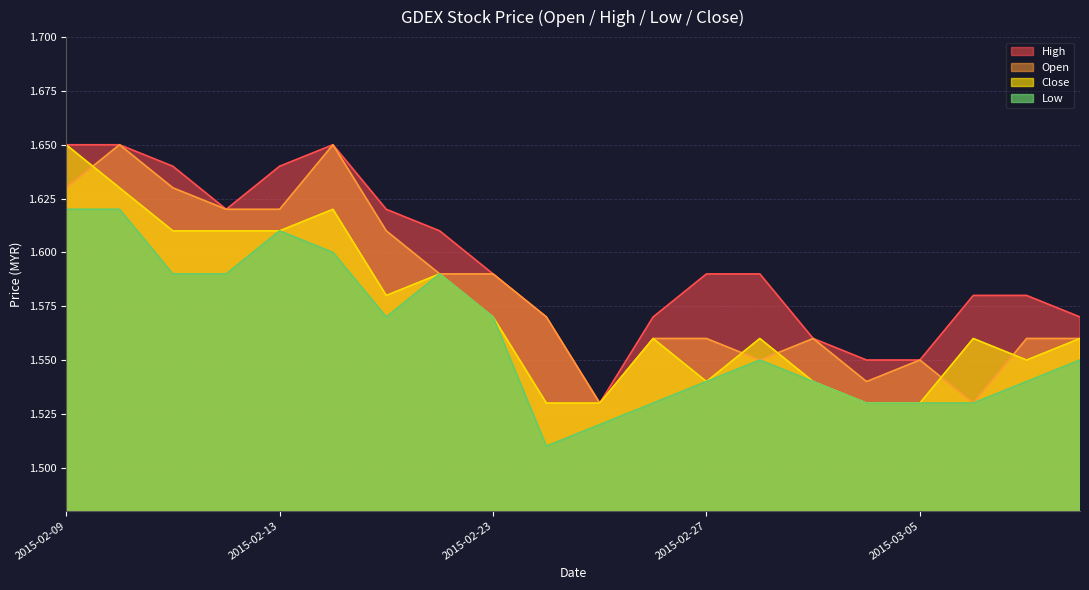

How many interior local valleys does the low series have?

2